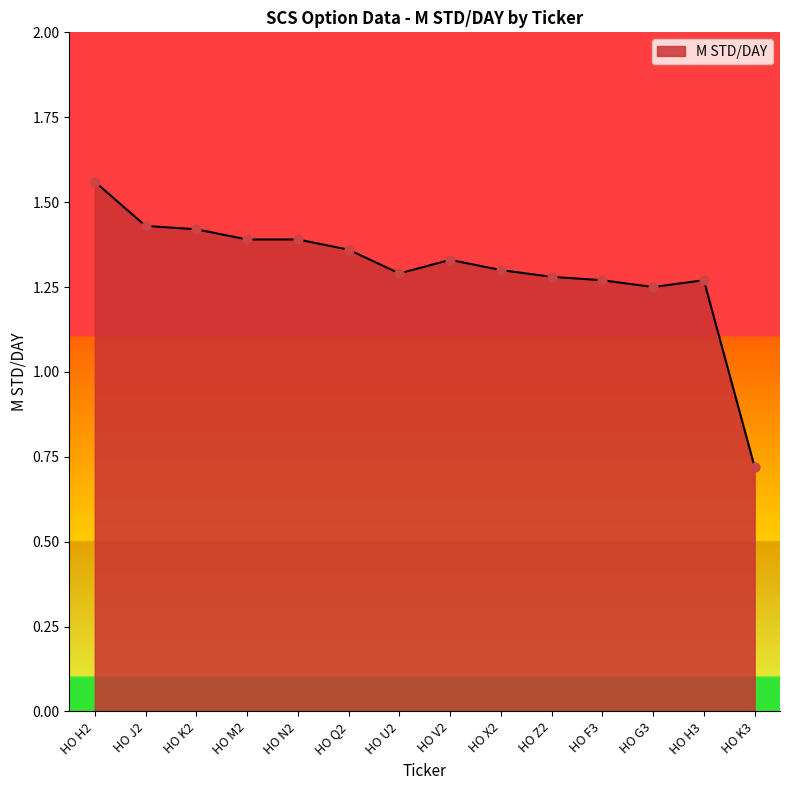

What is the change in value from HO Q2 to HO K3?

-0.6